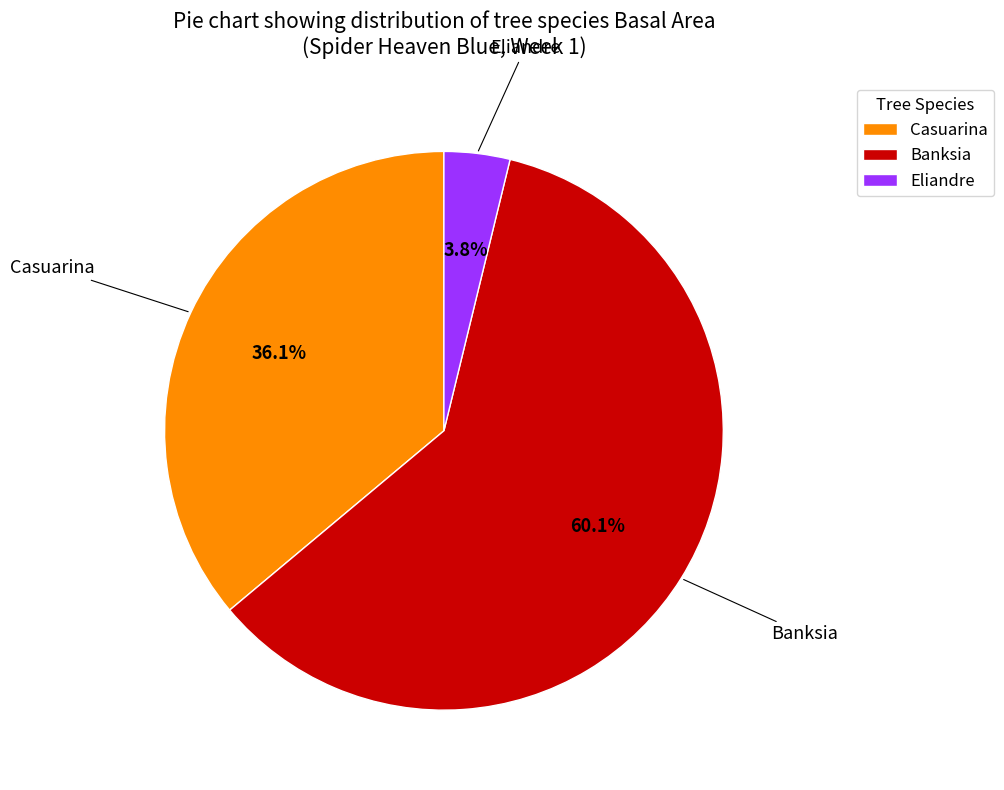

Is it true that Casuarina is 36% of the pie?

True